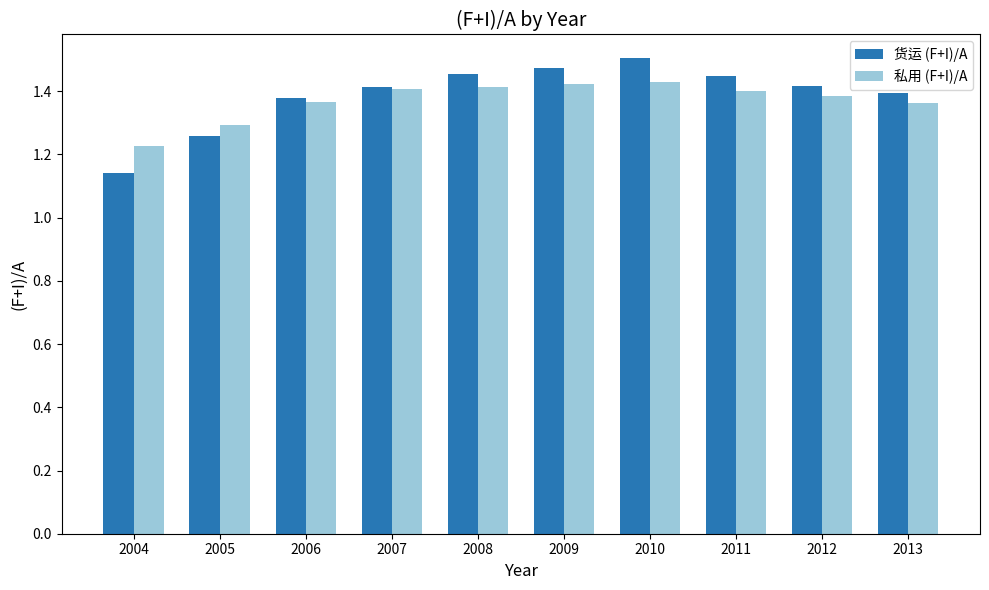

Which series has the largest total across all categories?

货运 (F+I)/A